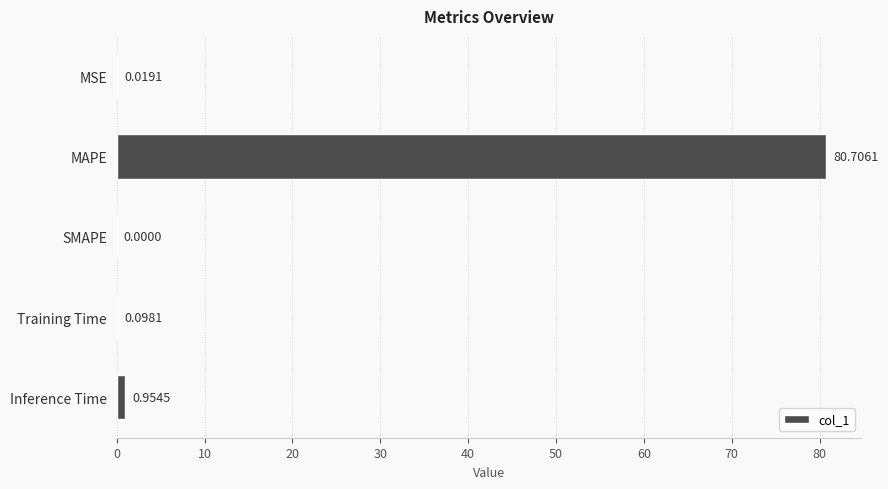

Between Training Time and SMAPE, which is larger?

Training Time